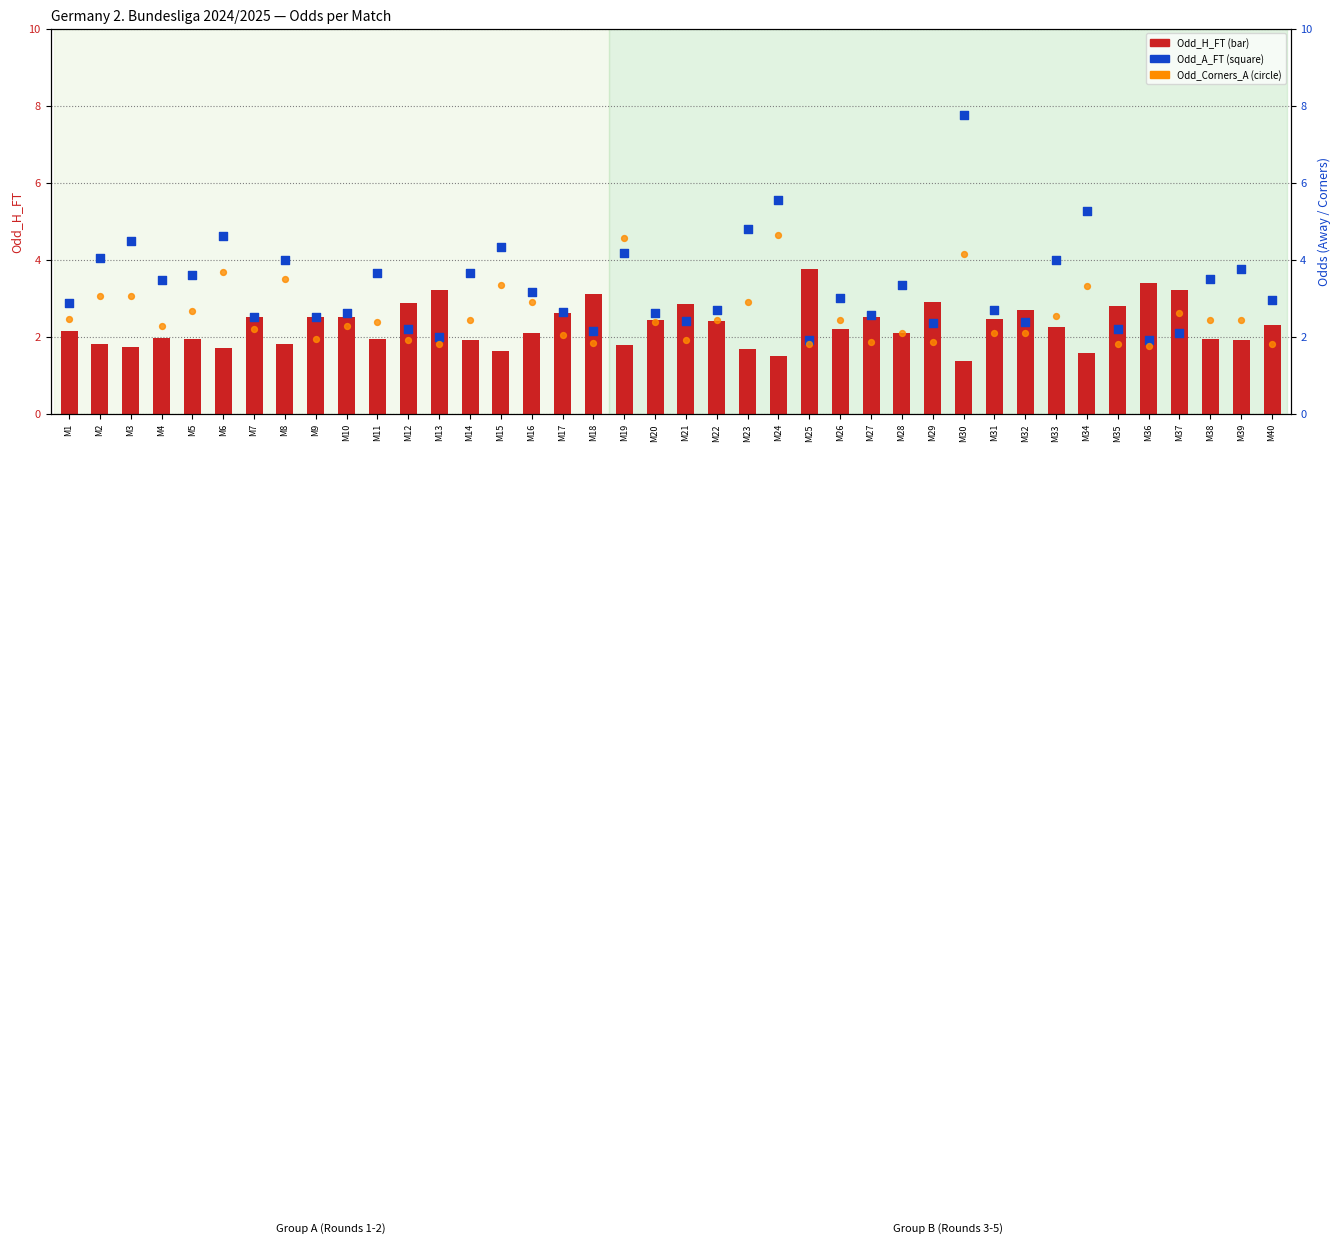

Is the value of Odd_A_FT at M15 greater than the value of Odd_Corners_A at M14?

Yes